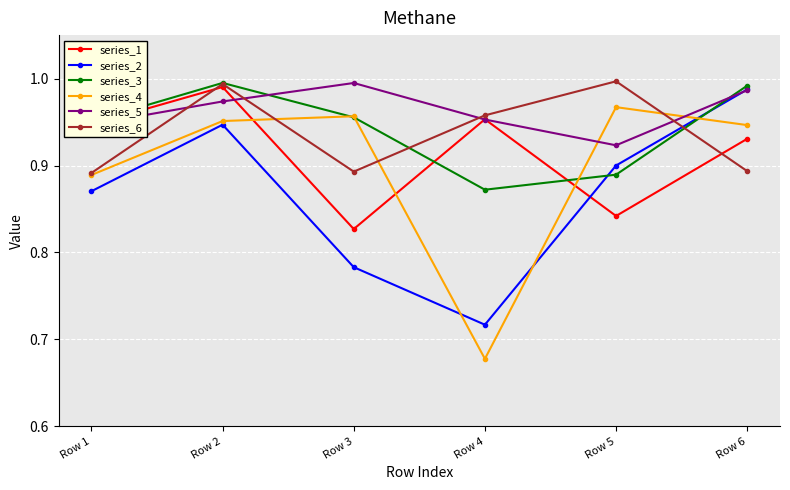

Which series has the largest total across all categories?

series_5